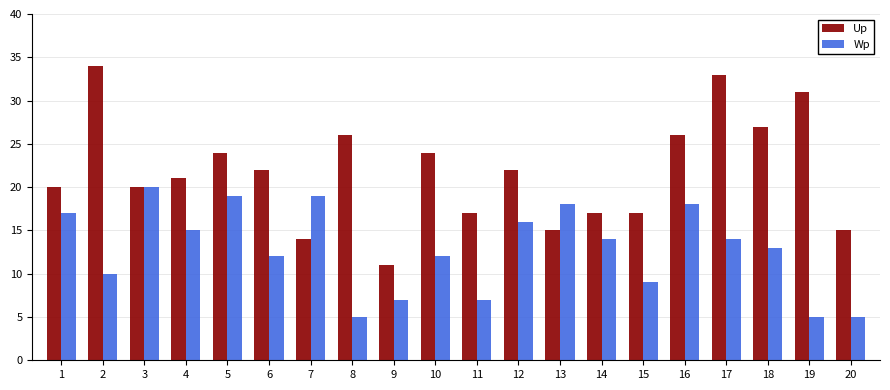

Reading left to right, list all the values displayed in this chart.

Up: 1=20	2=34	3=20	4=21	5=24	6=22	7=14	8=26	9=11	10=24	11=17	12=22	13=15	14=17	15=17	16=26	17=33	18=27	19=31	20=15
Wp: 1=17	2=10	3=20	4=15	5=19	6=12	7=19	8=5	9=7	10=12	11=7	12=16	13=18	14=14	15=9	16=18	17=14	18=13	19=5	20=5